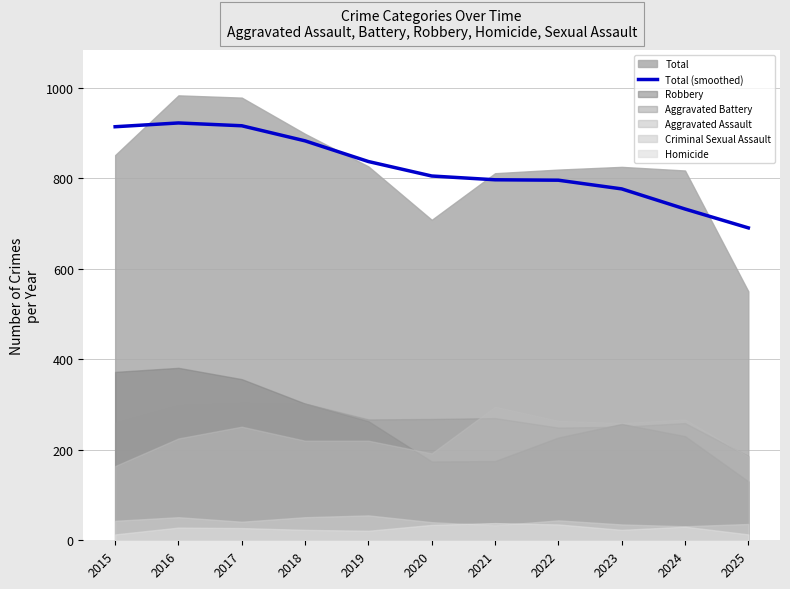

Is it true that the value at 2016 is 922.0?

True